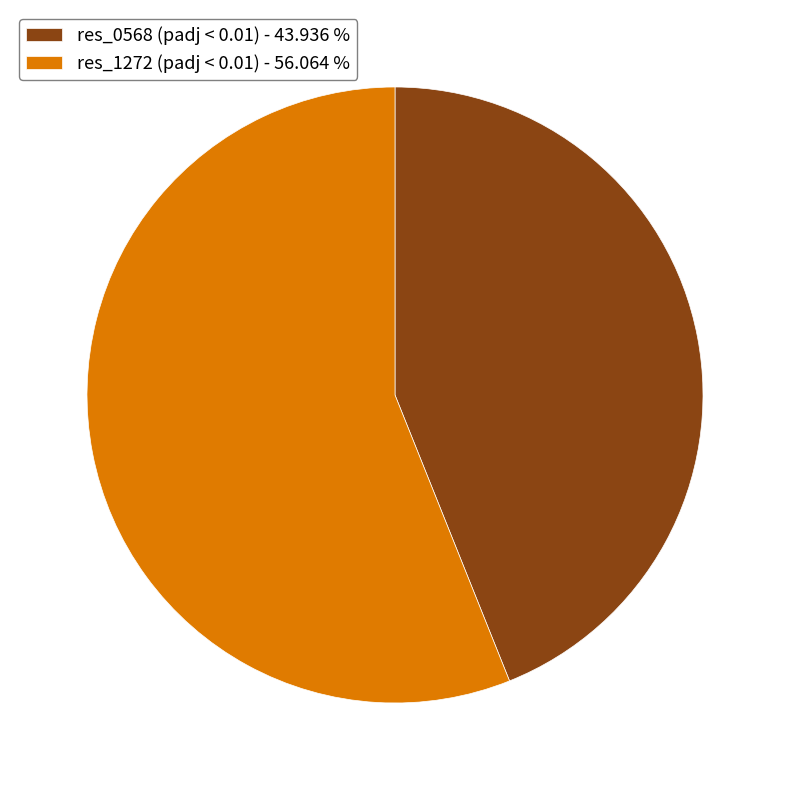

Rank the categories by value from highest to lowest.

res_1272 (padj < 0.01), res_0568 (padj < 0.01)